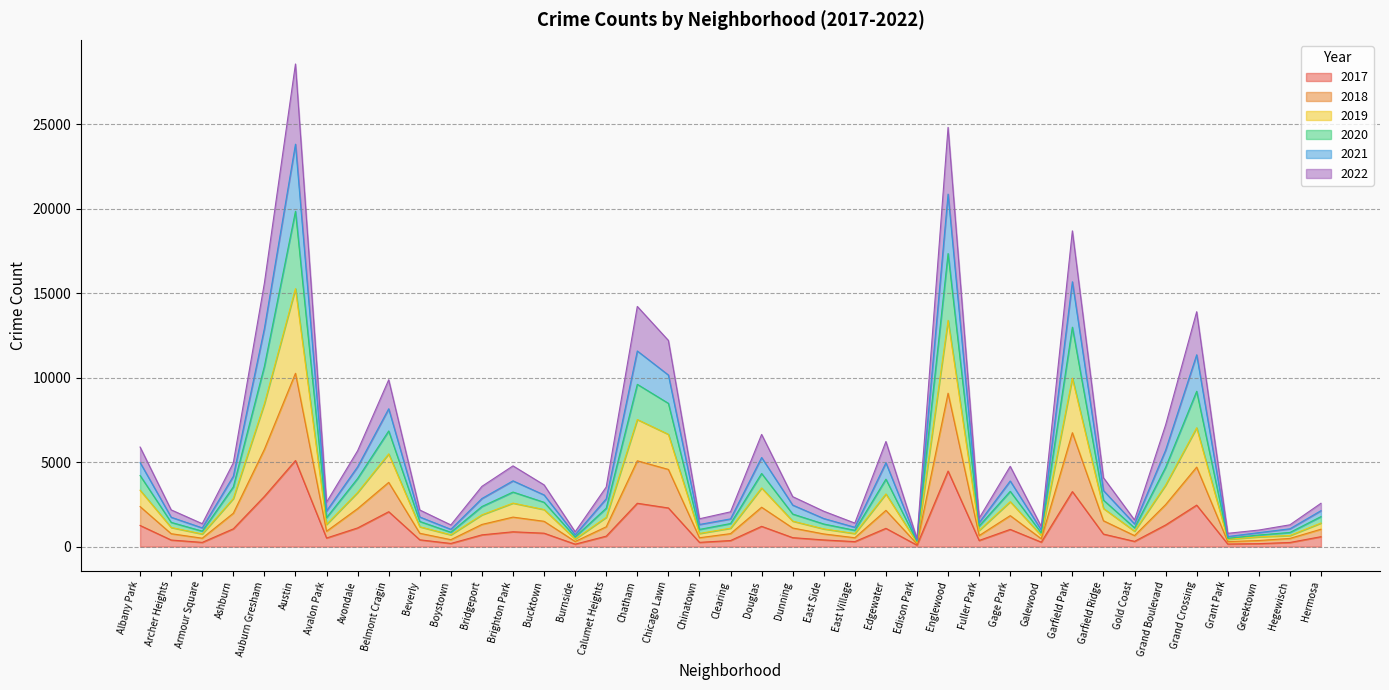

What is the total value across all series at Chatham?

14213